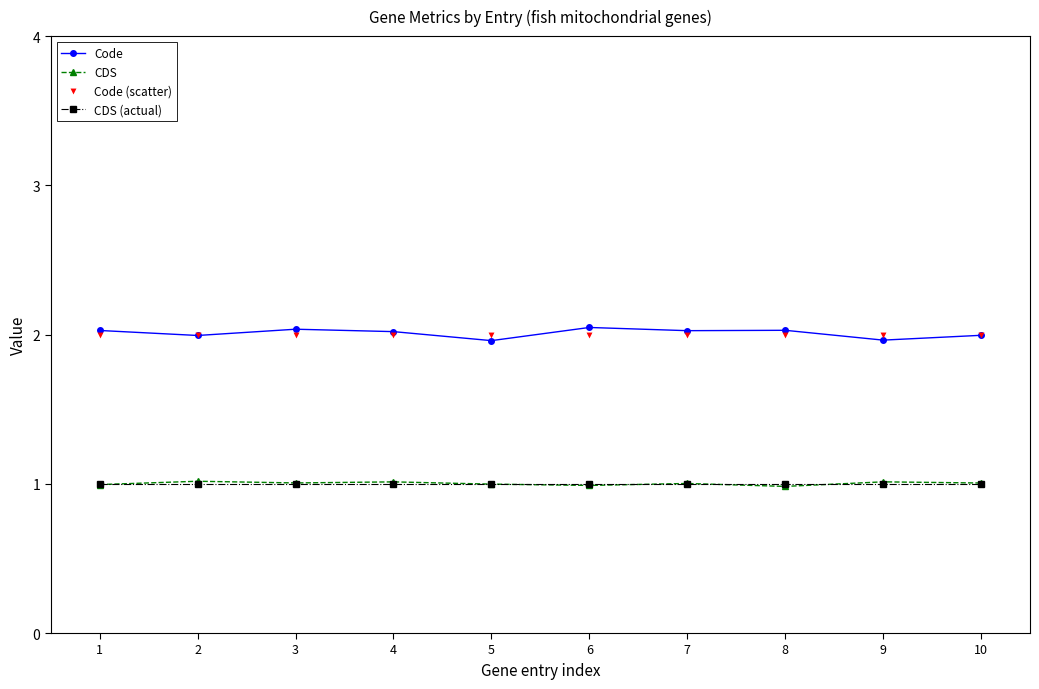

What are all the series names shown in the legend?

Code, CDS, CDS (actual), Code (scatter)